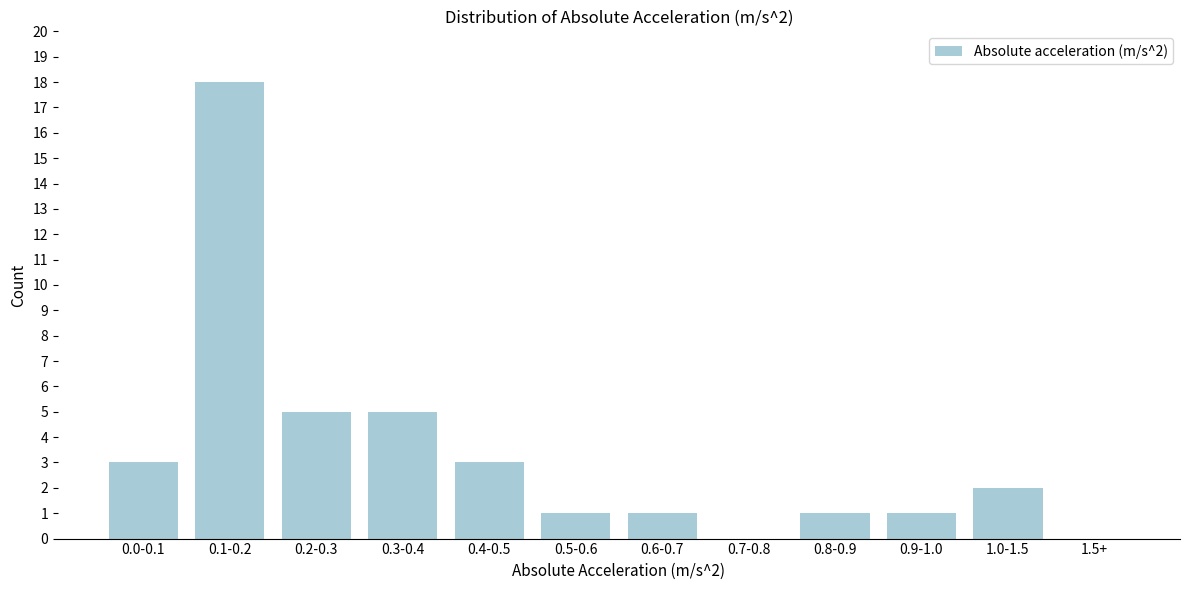

Reading left to right, extract all data points from this chart.

0.0-0.1=3	0.1-0.2=18	0.2-0.3=5	0.3-0.4=5	0.4-0.5=3	0.5-0.6=1	0.6-0.7=1	0.7-0.8=0	0.8-0.9=1	0.9-1.0=1	1.0-1.5=2	1.5+=0